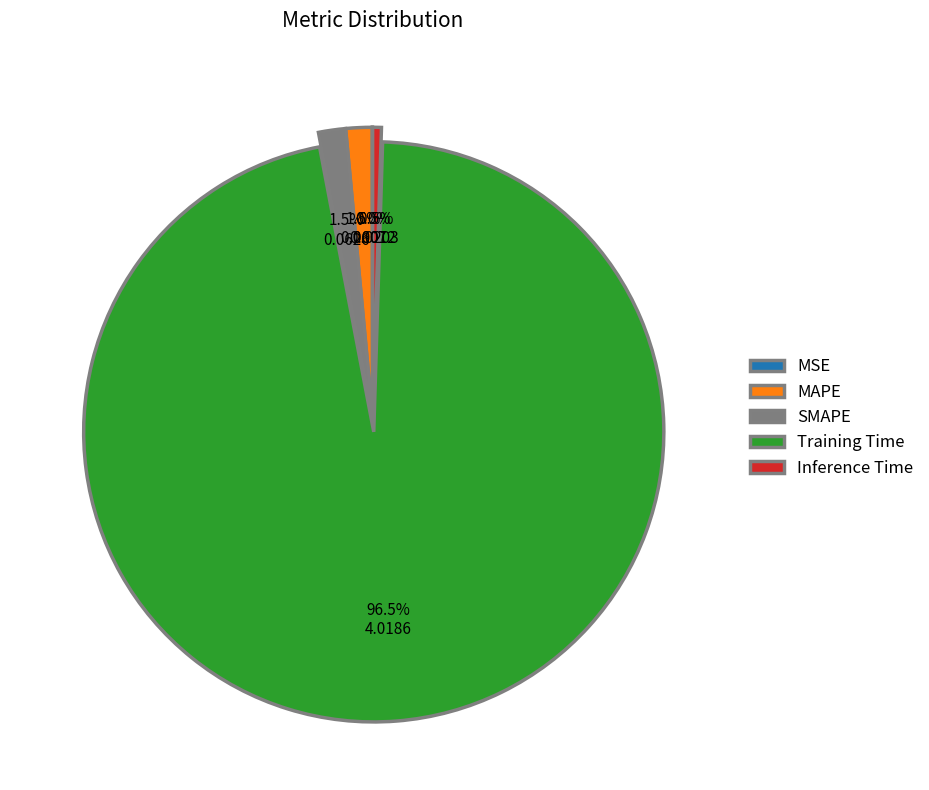

Which has a higher value, Training Time or SMAPE?

Training Time